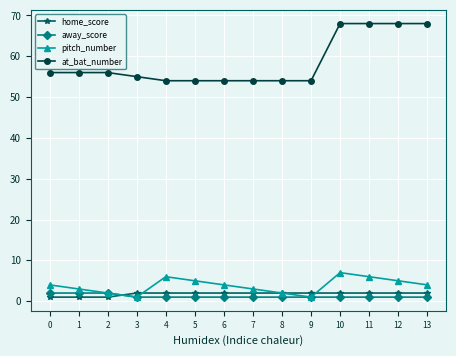

What is the approximate value of at_bat_number at 10?

68